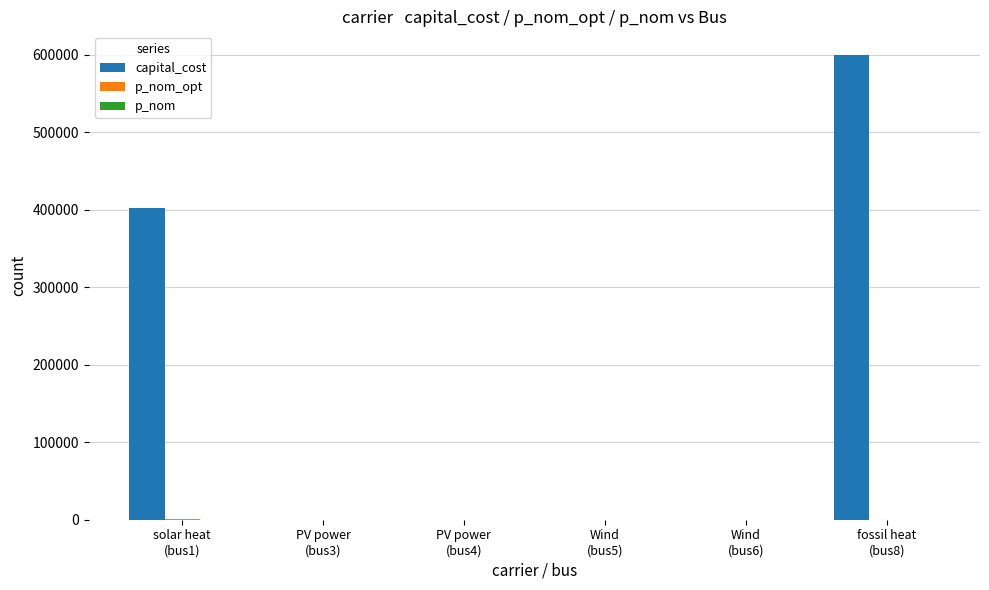

What is the maximum value shown in the chart?

600000.0